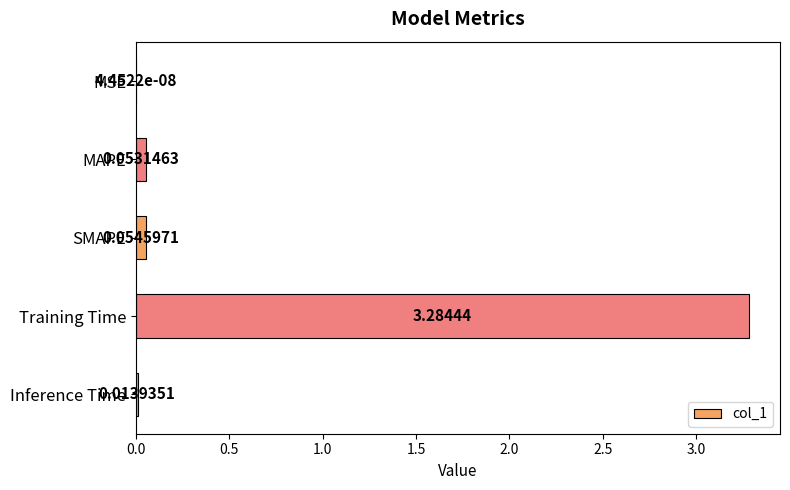

Where is the data nearest to the value 1?

SMAPE